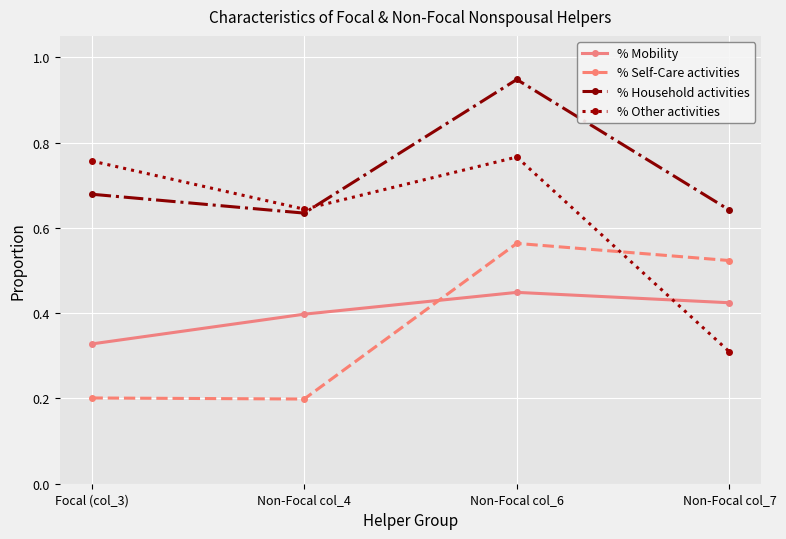

Count the % Other activities values in the range 0 to 1.

4